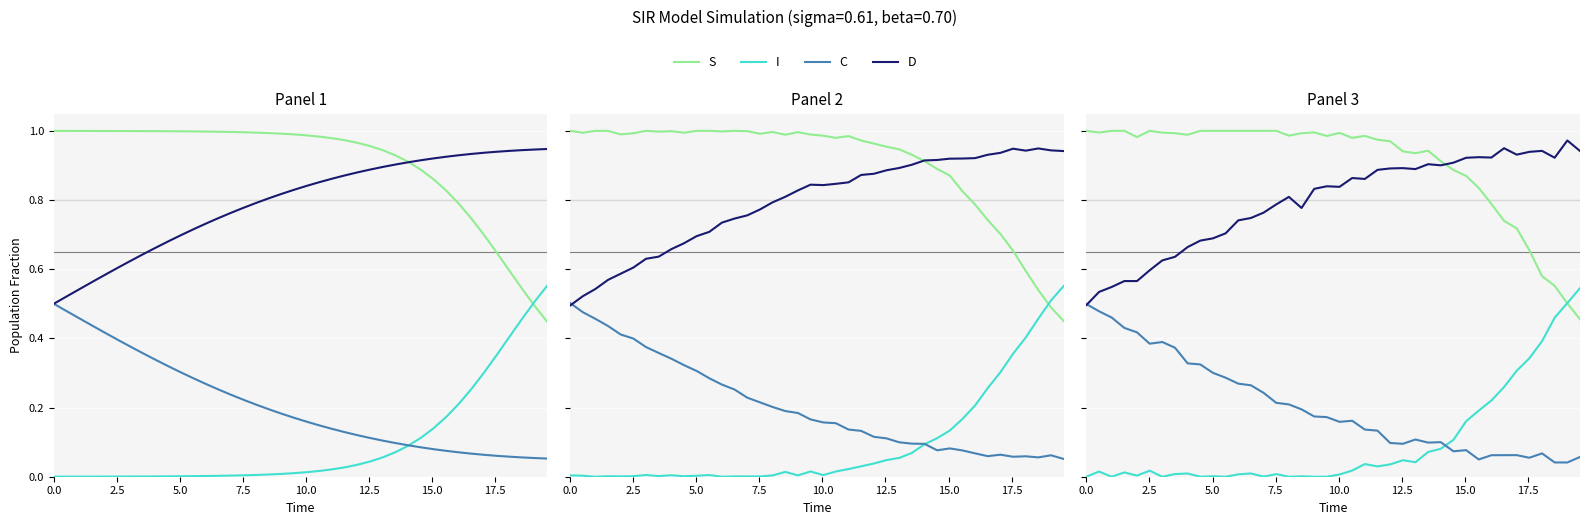

Rank the series by their maximum value, from lowest to highest.

C, I, D, S